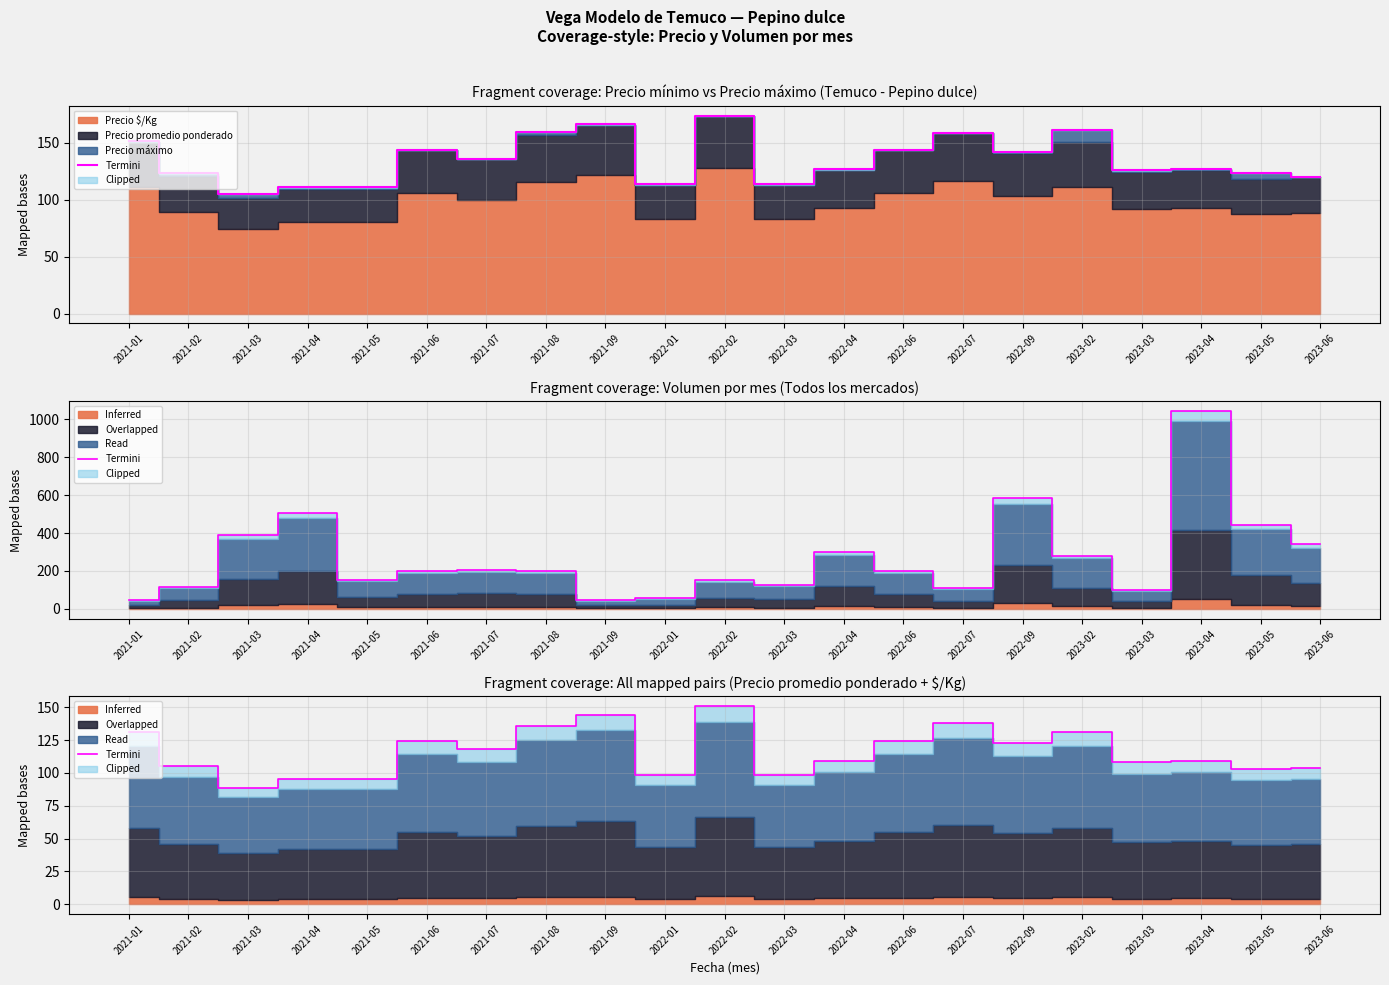

List the labels in order of value, smallest first.

2021-03, 2021-05, 2021-04, 2022-01, 2022-03, 2023-05, 2023-06, 2021-02, 2023-03, 2022-04, 2023-04, 2021-07, 2022-09, 2021-06, 2022-06, 2021-01, 2023-02, 2021-08, 2022-07, 2021-09, 2022-02